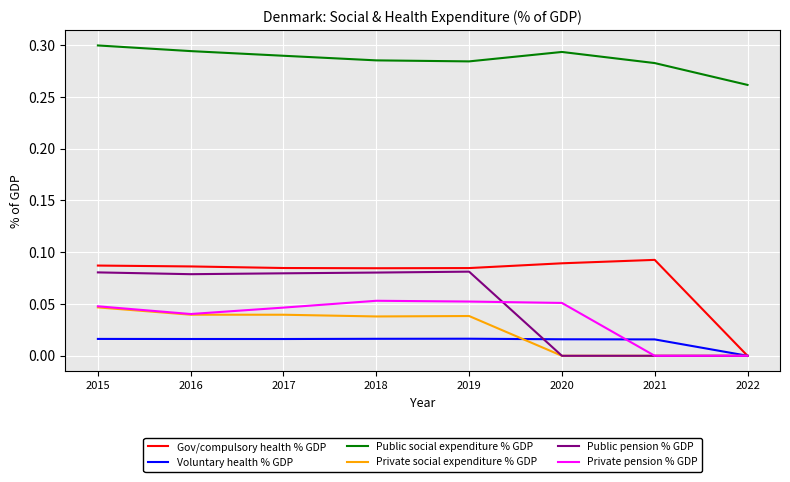

Which category has the lowest value in the Voluntary health % GDP series?

2022